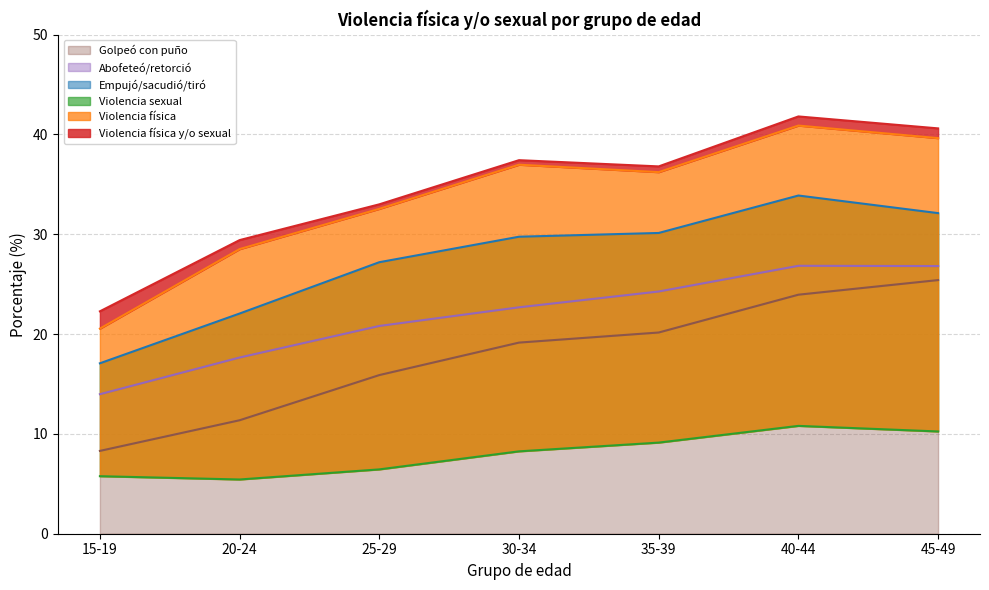

Reading left to right, what are all the values shown in this chart?

Violencia física y/o sexual: 15-19=22.3	20-24=29.4	25-29=33.0	30-34=37.4	35-39=36.8	40-44=41.8	45-49=40.6
Violencia física: 15-19=20.5	20-24=28.5	25-29=32.5	30-34=37.0	35-39=36.2	40-44=40.9	45-49=39.6
Violencia sexual: 15-19=5.8	20-24=5.4	25-29=6.4	30-34=8.3	35-39=9.1	40-44=10.8	45-49=10.2
Empujó/sacudió/tiró: 15-19=17.1	20-24=22.1	25-29=27.2	30-34=29.8	35-39=30.1	40-44=33.9	45-49=32.1
Abofeteó/retorció: 15-19=14.0	20-24=17.7	25-29=20.8	30-34=22.7	35-39=24.3	40-44=26.8	45-49=26.8
Golpeó con puño: 15-19=8.3	20-24=11.4	25-29=15.9	30-34=19.1	35-39=20.2	40-44=23.9	45-49=25.4